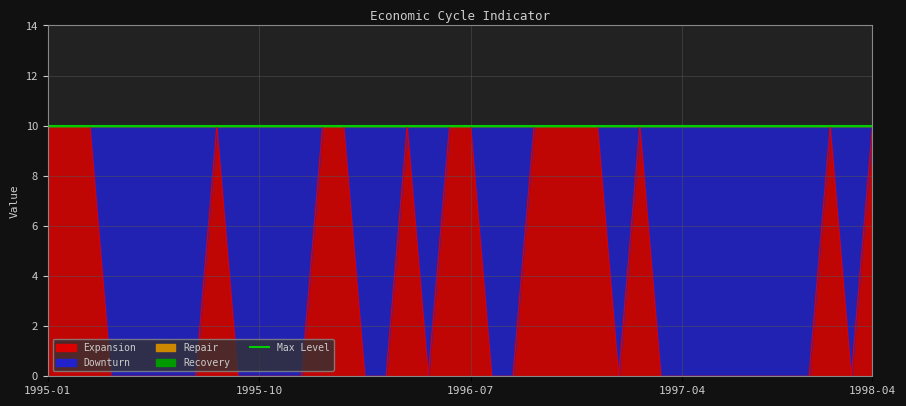

Which series changed the most between 25 and 26?

Expansion